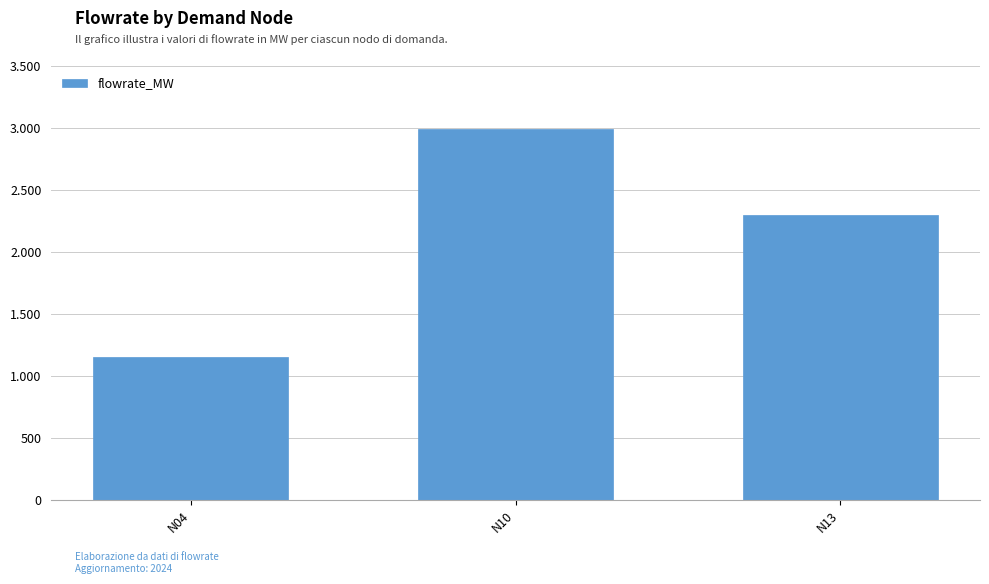

Reading left to right, list all the values displayed in this chart.

1150.5	2991.4	2301.0